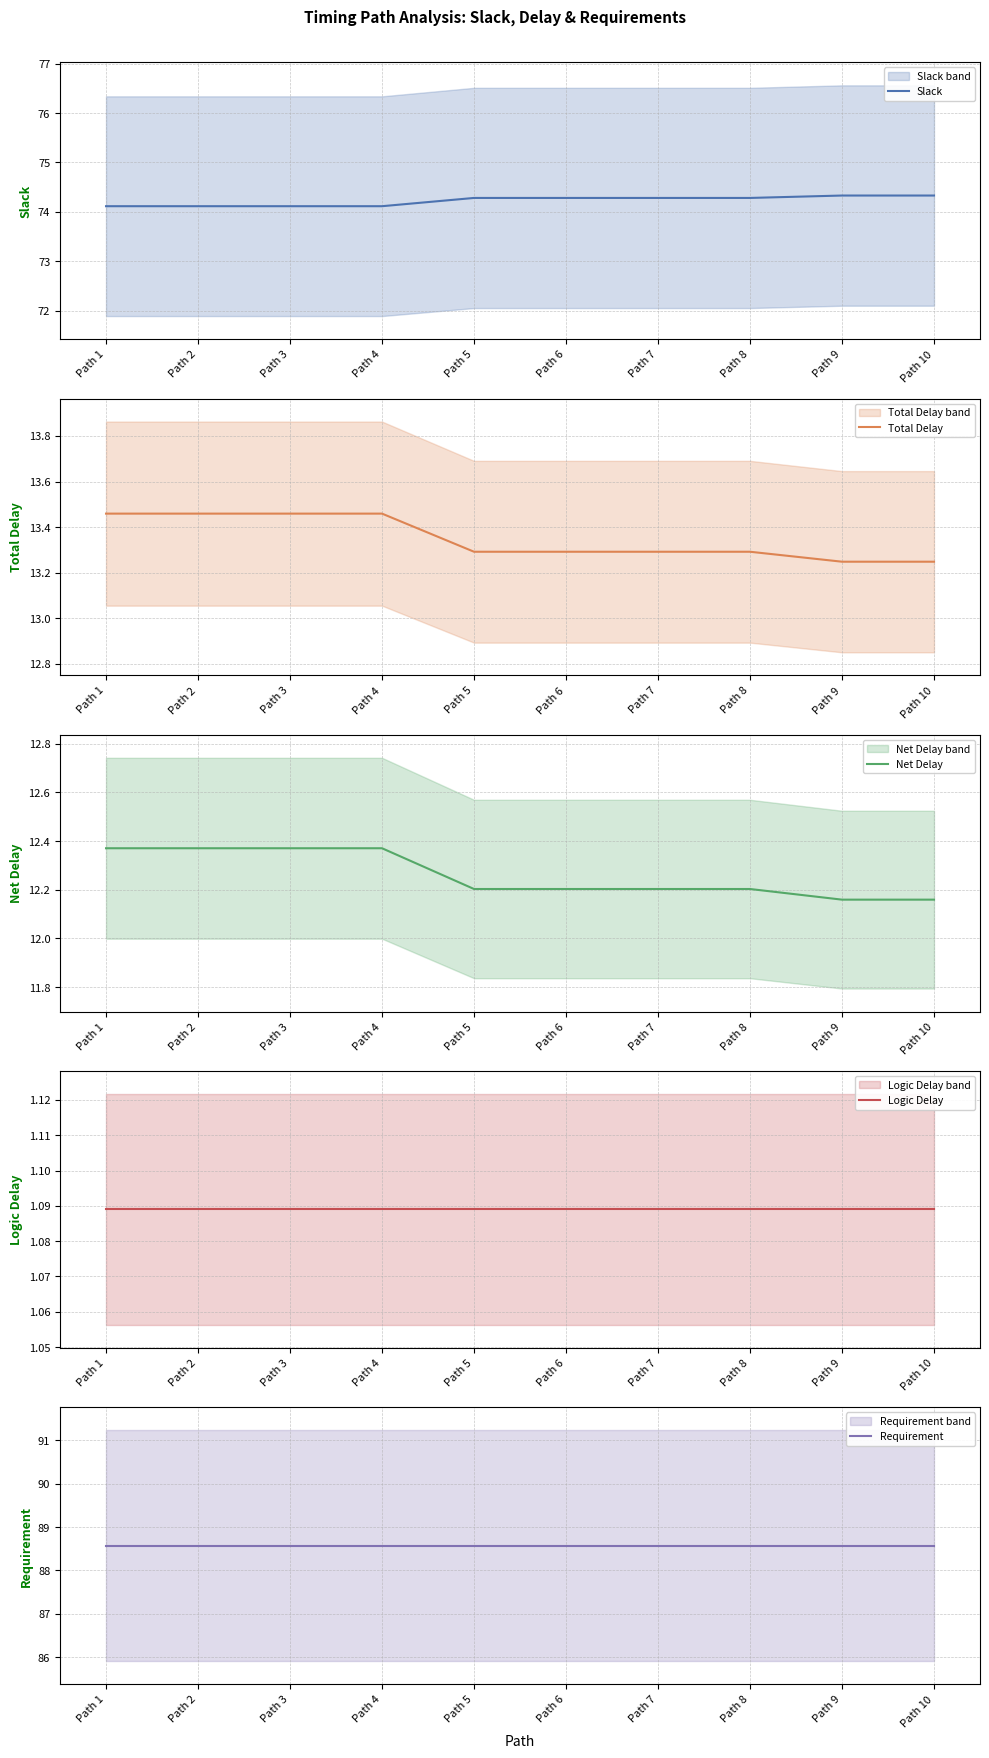

Is the value of Net Delay at Path 3 greater than the value of Requirement at Path 1?

No